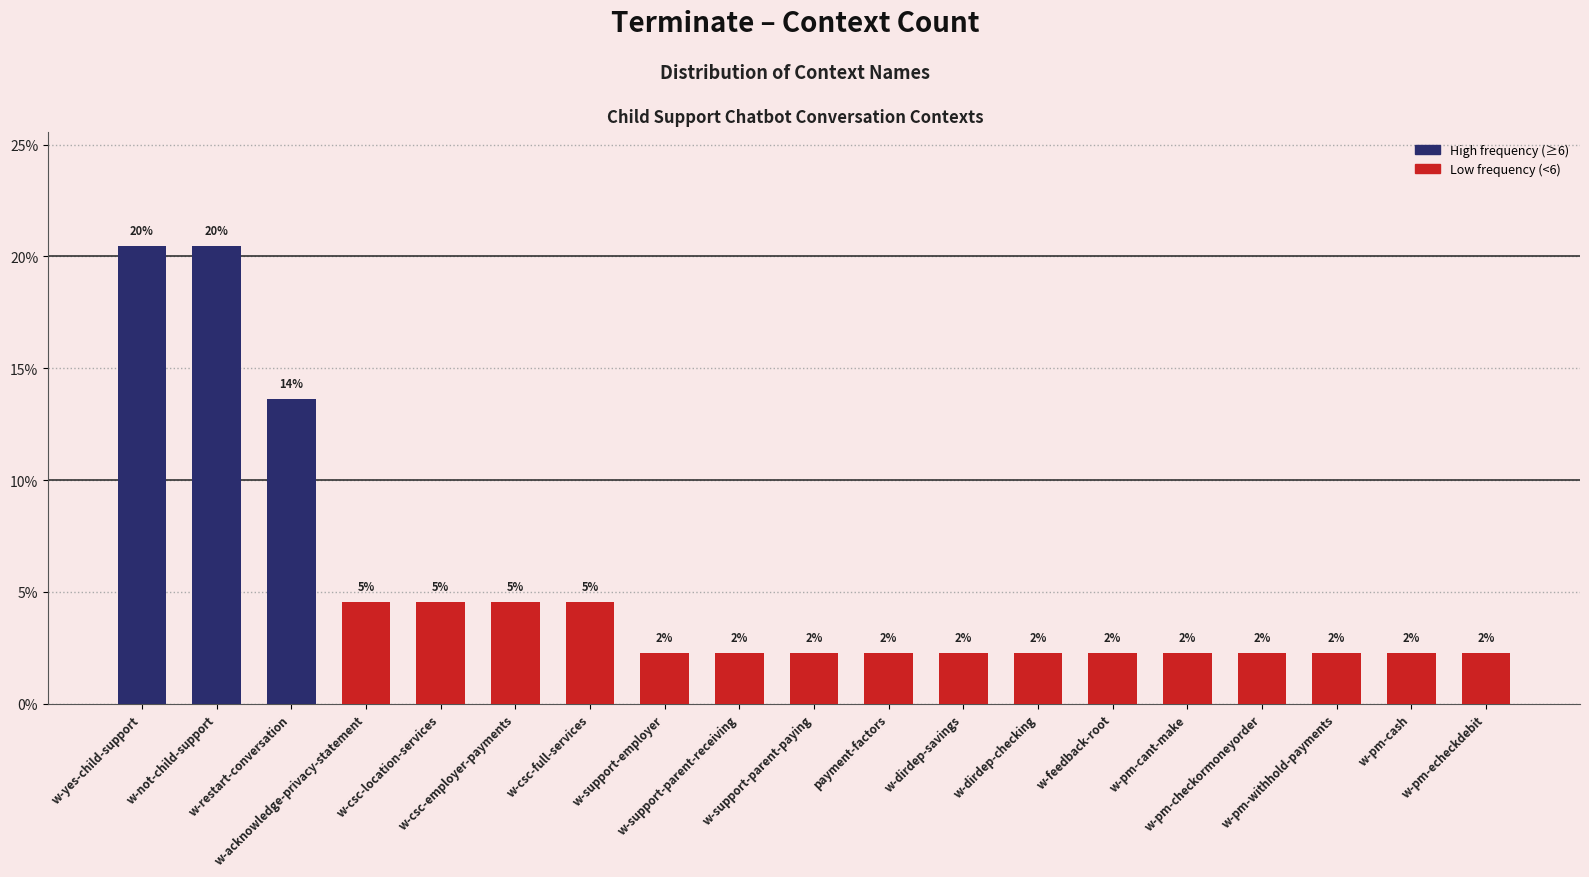

List the labels in order of value, largest first.

w-yes-child-support, w-not-child-support, w-restart-conversation, w-acknowledge-privacy-statement, w-csc-location-services, w-csc-employer-payments, w-csc-full-services, w-support-employer, w-support-parent-receiving, w-support-parent-paying, payment-factors, w-dirdep-savings, w-dirdep-checking, w-feedback-root, w-pm-cant-make, w-pm-checkormoneyorder, w-pm-withhold-payments, w-pm-cash, w-pm-echeckdebit